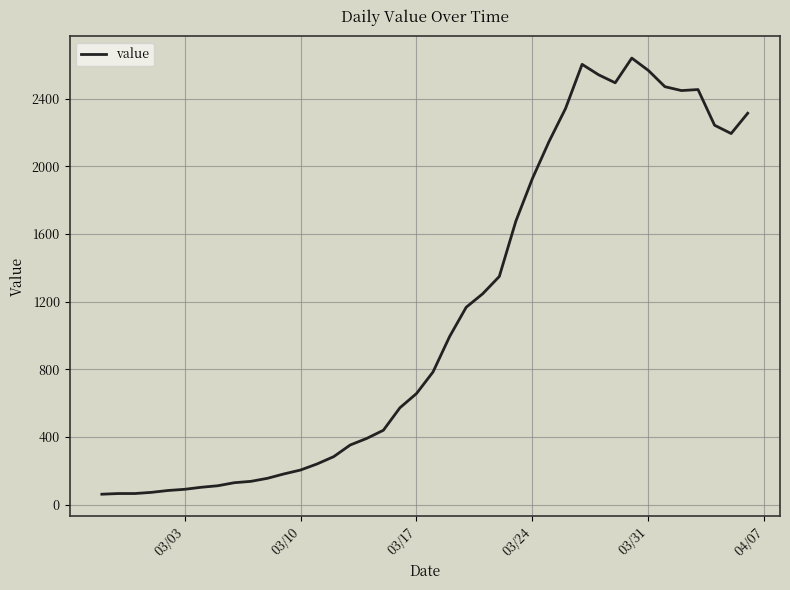

What is the maximum value shown in the chart?

2639